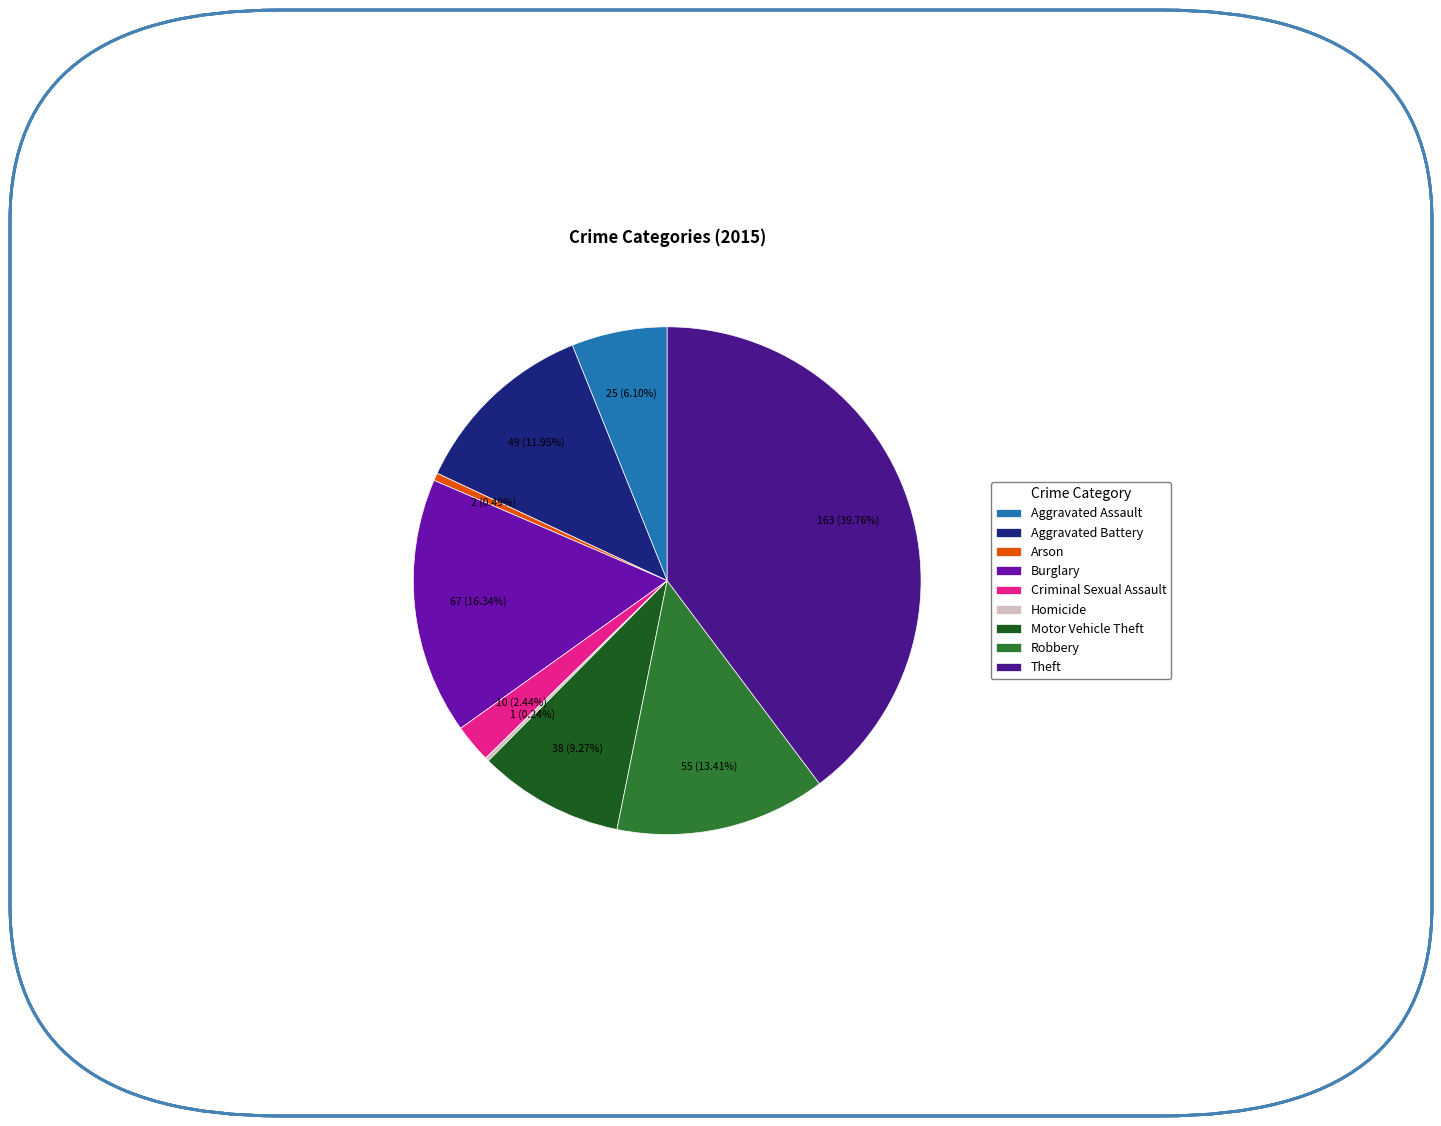

Combined, what portion of the pie is Arson and Aggravated Battery?

12.4%